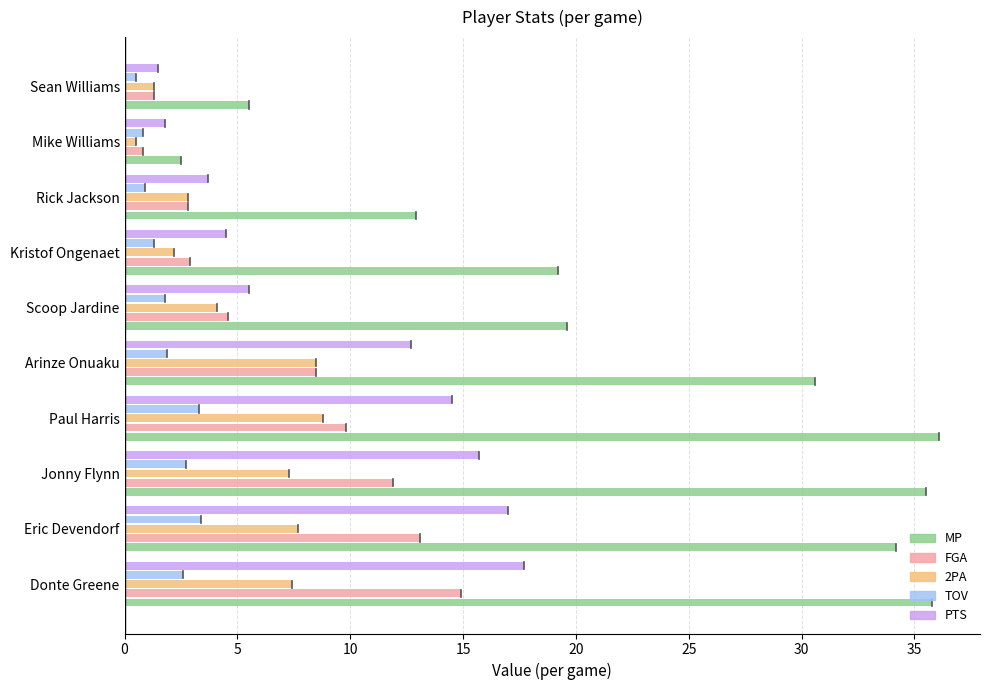

What is the difference between the FGA values at Kristof Ongenaet and Eric Devendorf?

10.2